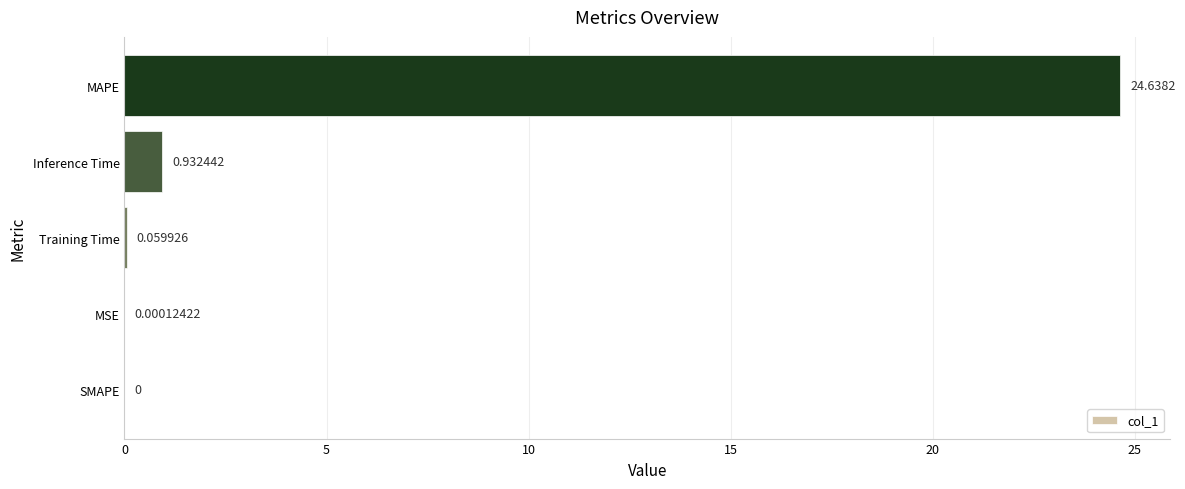

What is the sum of the values at MAPE and SMAPE?

24.6